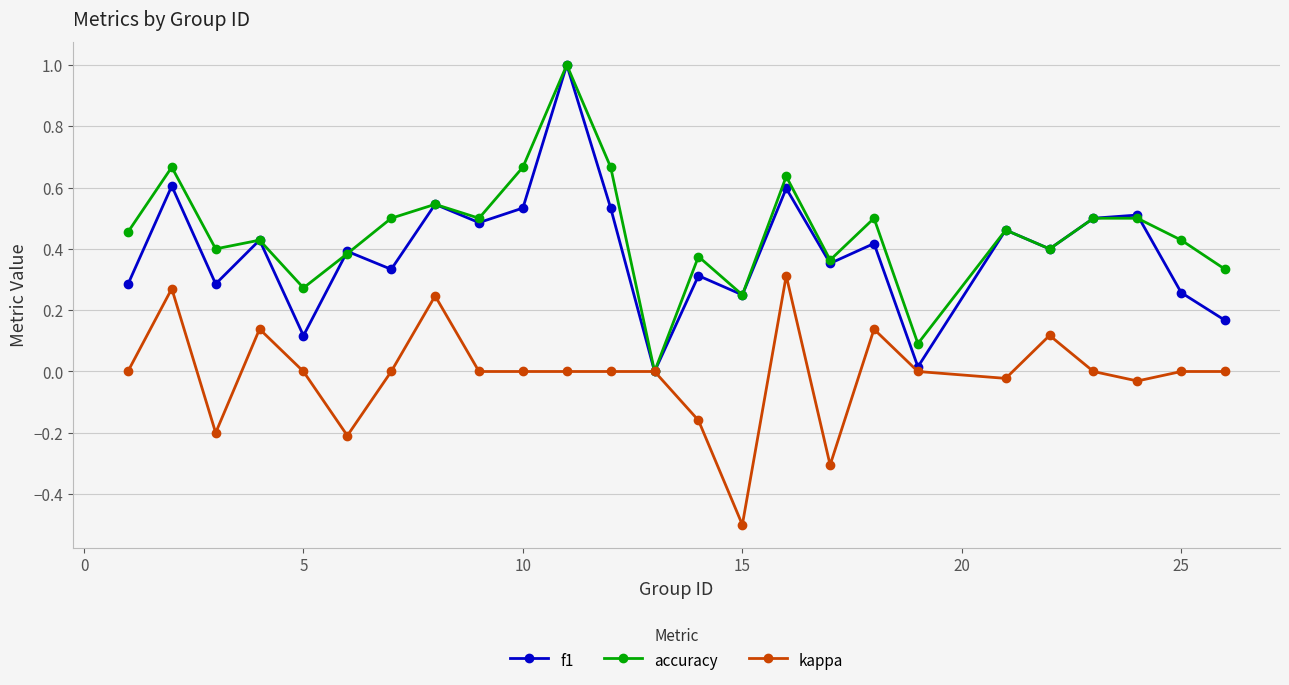

What is the maximum value for f1?

1.0